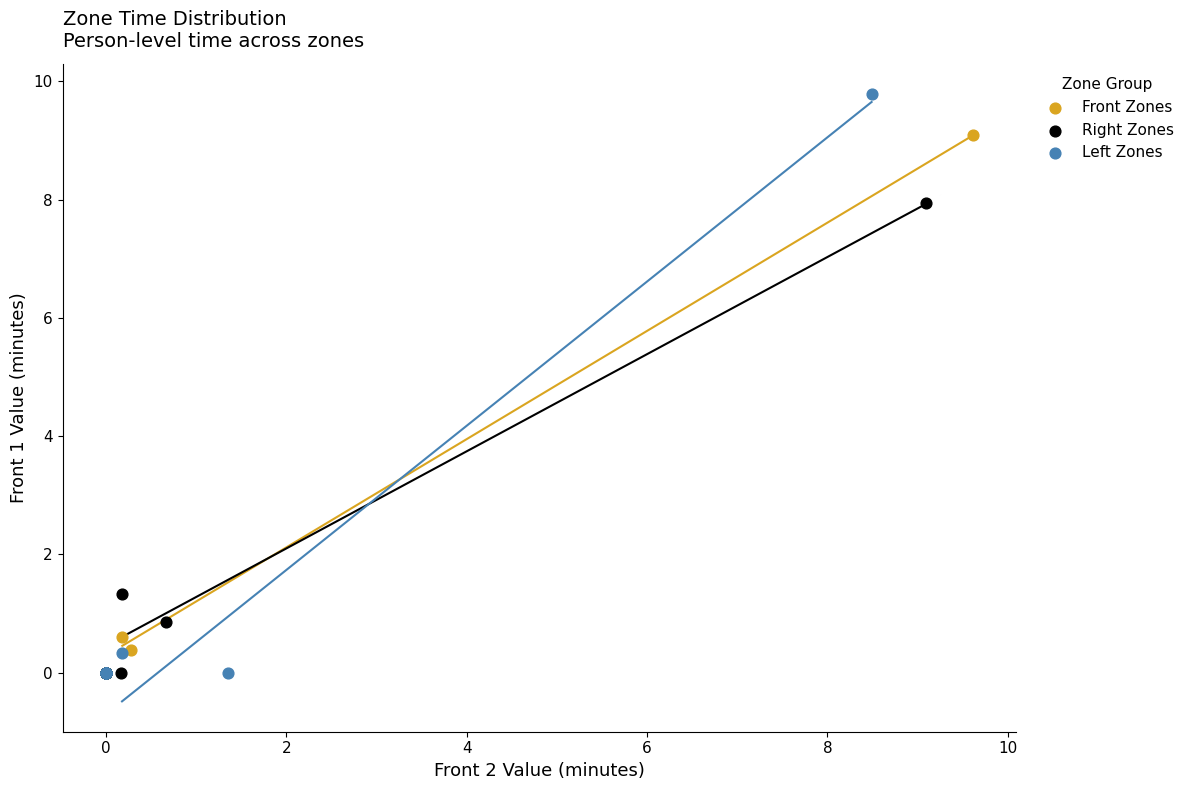

Which series has the largest Y range (max minus min)?

Left Zones